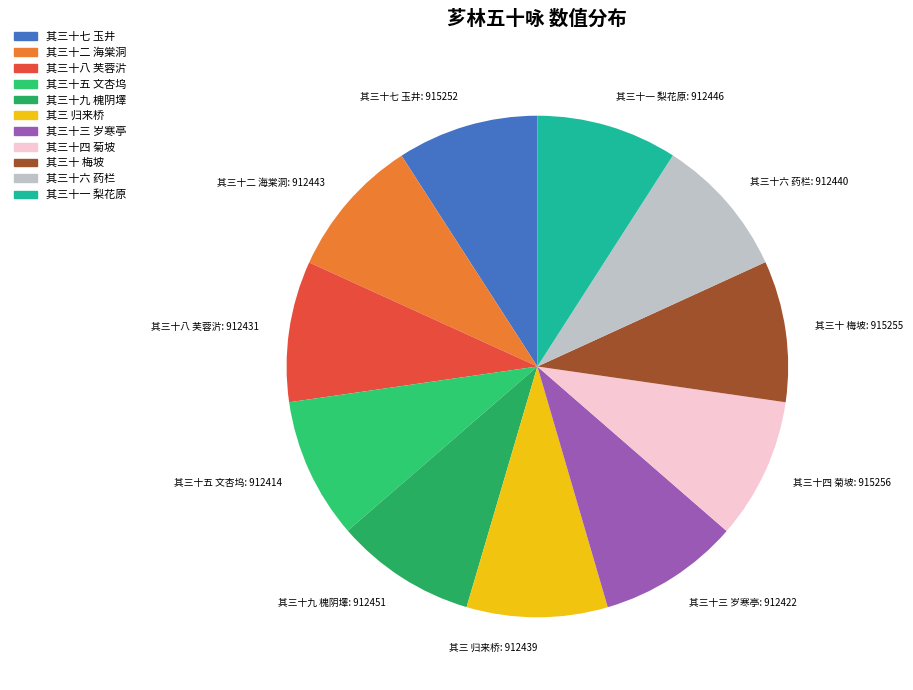

True or false: 其三十九 槐阴墿: 912451 accounts for 9% of the total.

True